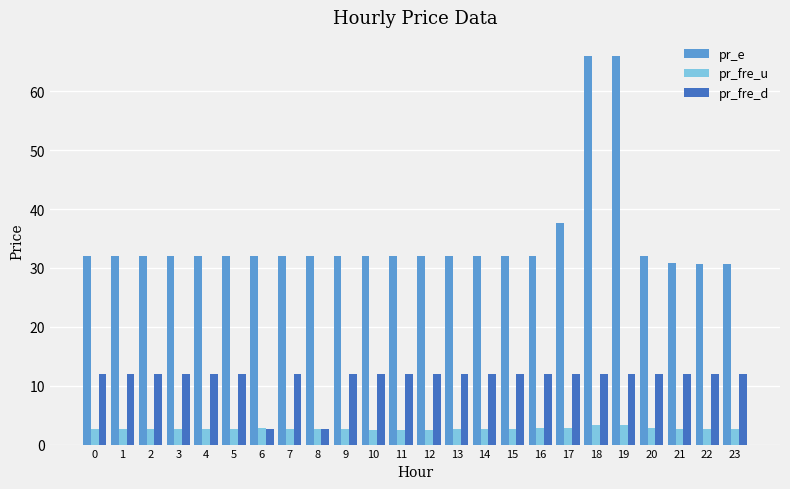

What are all the series names shown in the legend?

pr_e, pr_fre_u, pr_fre_d